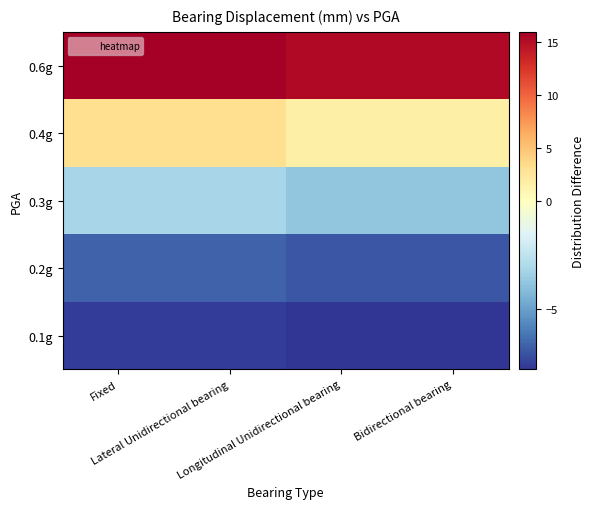

At which category is the sum across all series the highest?

Fixed